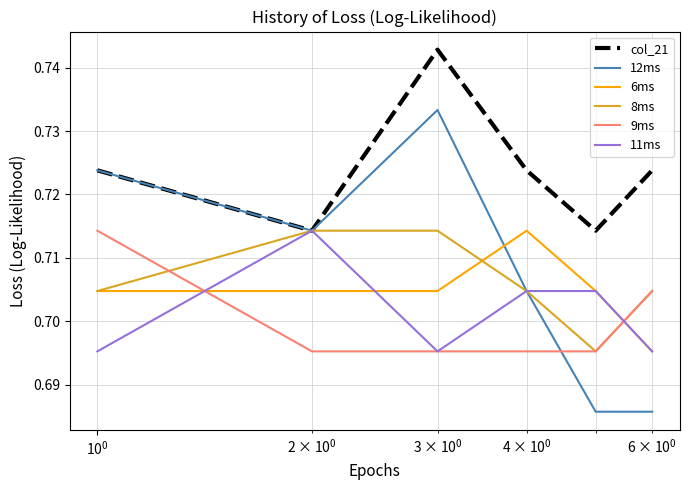

Which series has the largest total across all categories?

col_21